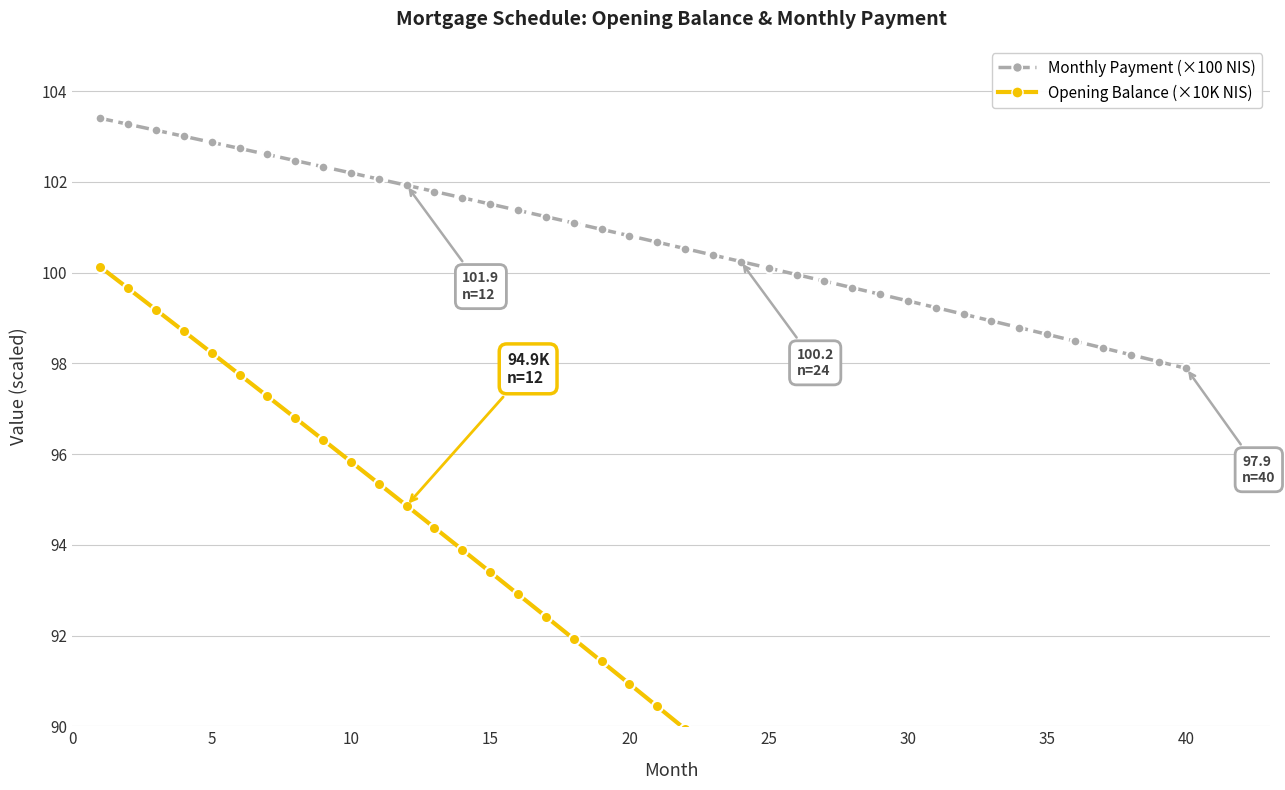

What is the value of the Monthly Payment (×100 NIS) point at the 23rd from the left?

100.4